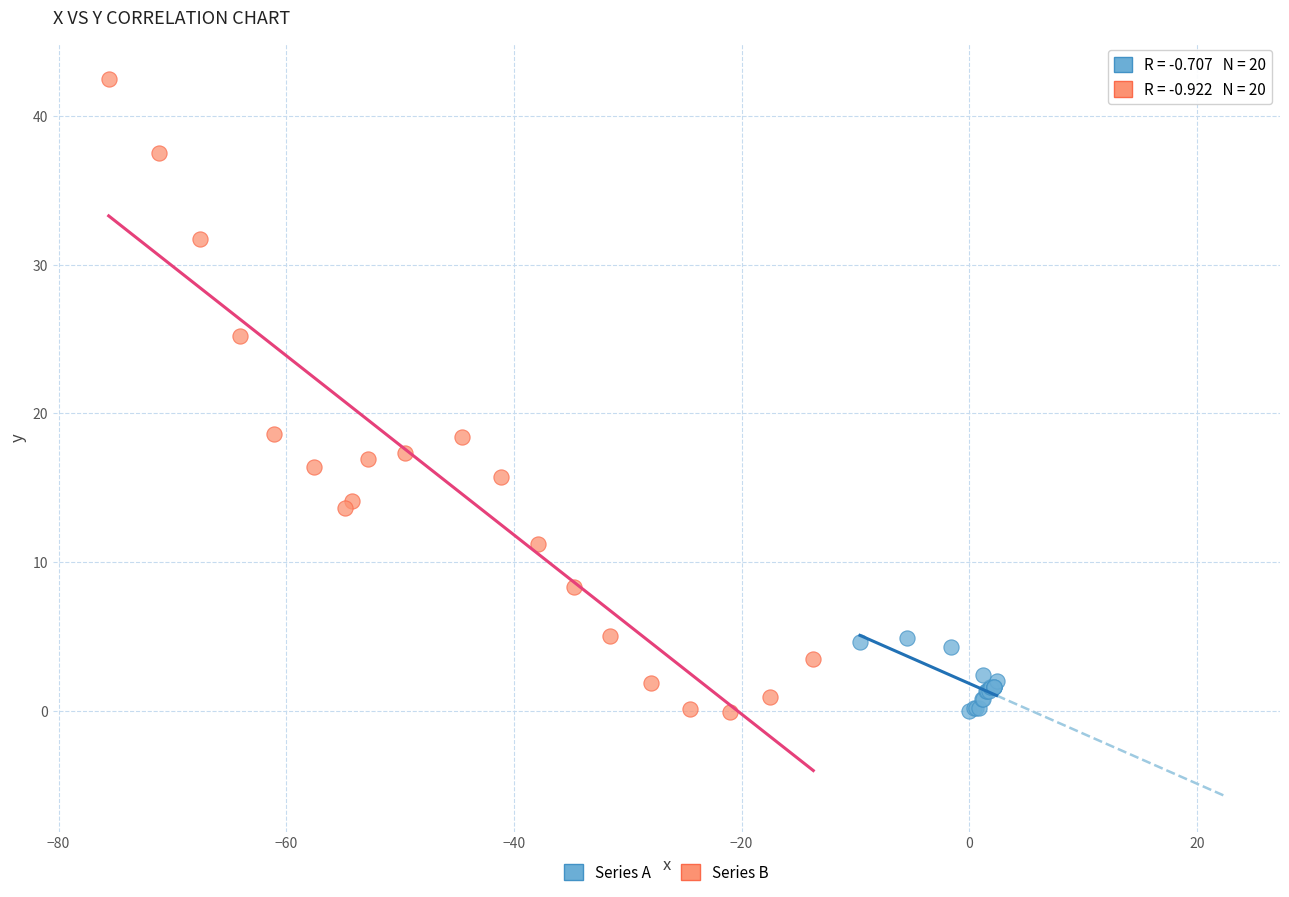

Which series has the widest spread of Y values?

Series B